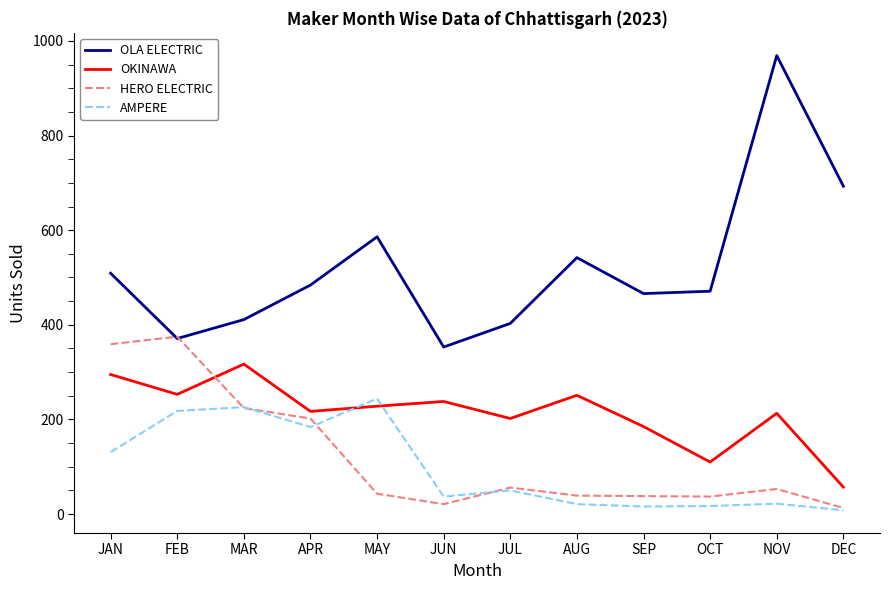

Is it true that OLA ELECTRIC equals 542 at AUG?

True